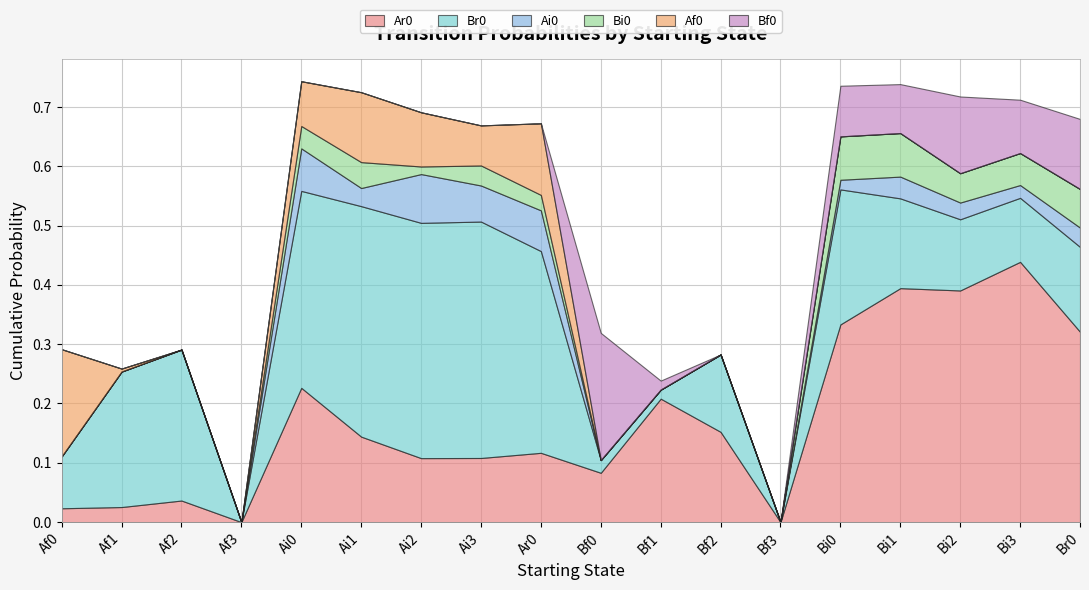

What is the maximum value for Ai0?

0.1